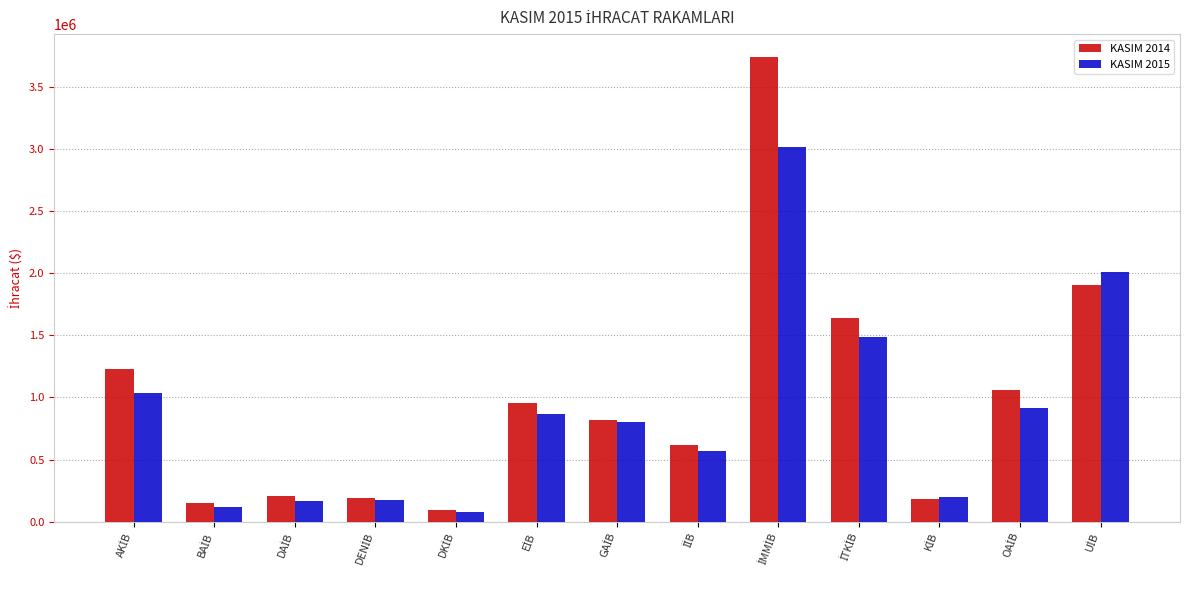

What is the difference between the second highest and second lowest values in the KASIM 2014 series?

1759426.9